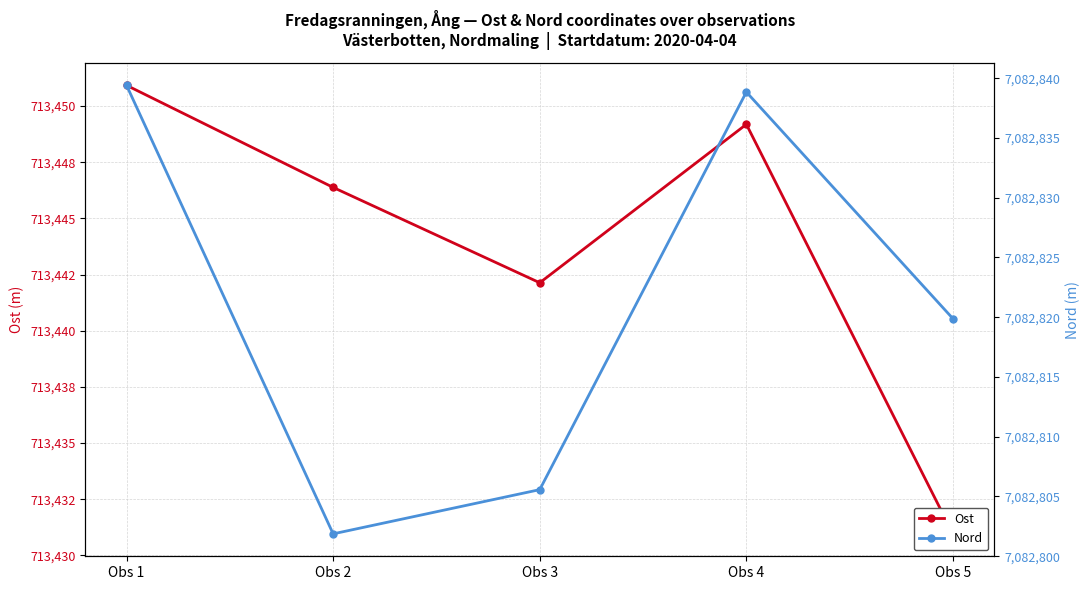

At which label does Ost reach its peak?

Obs 1